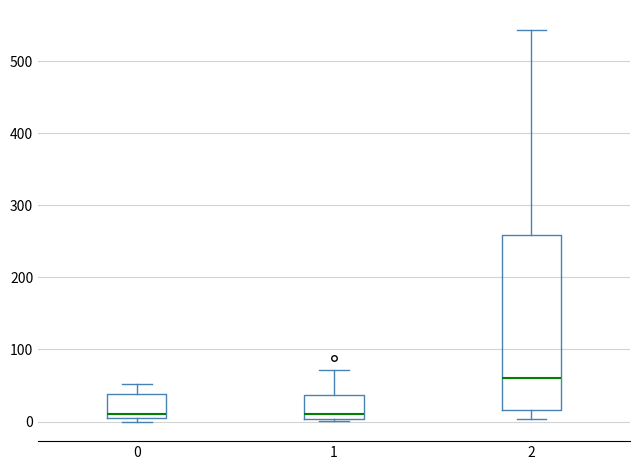

Where is the lower edge of the box at x = 0 on the y-axis? The values are not printed on the chart, so give them approximately, as read against the axis.

0